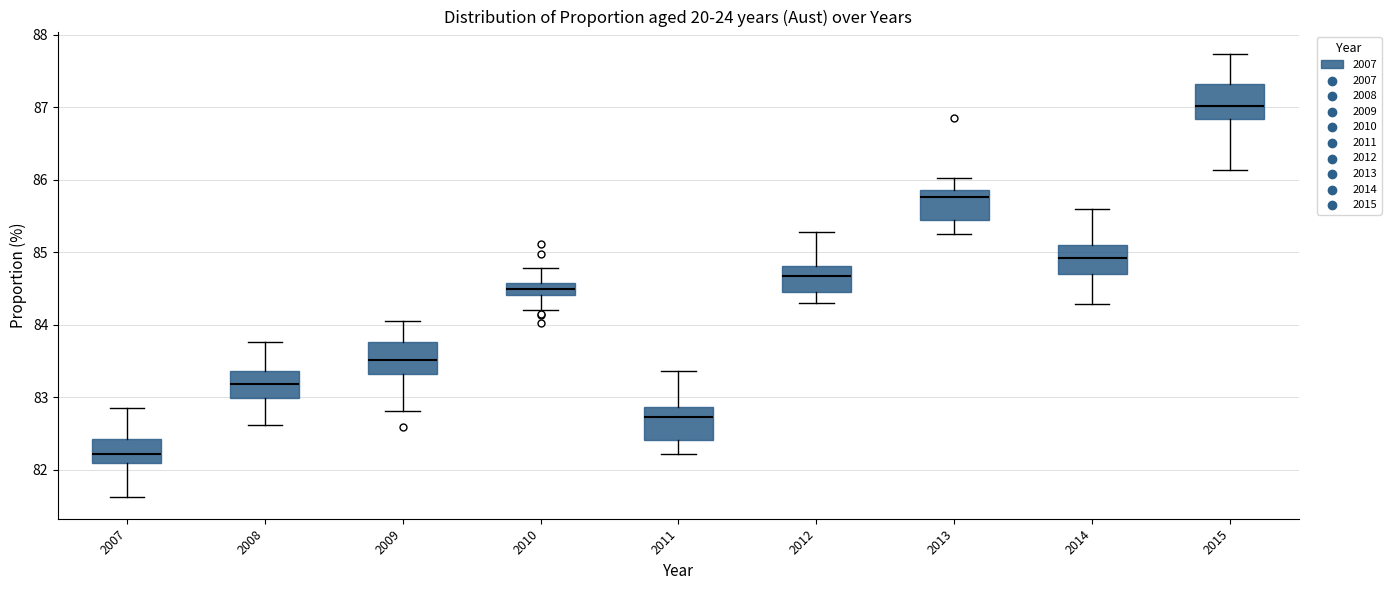

Where is the upper edge of the box at x = 2015 on the y-axis? The values are not printed on the chart, so give them approximately, as read against the axis.

87.3